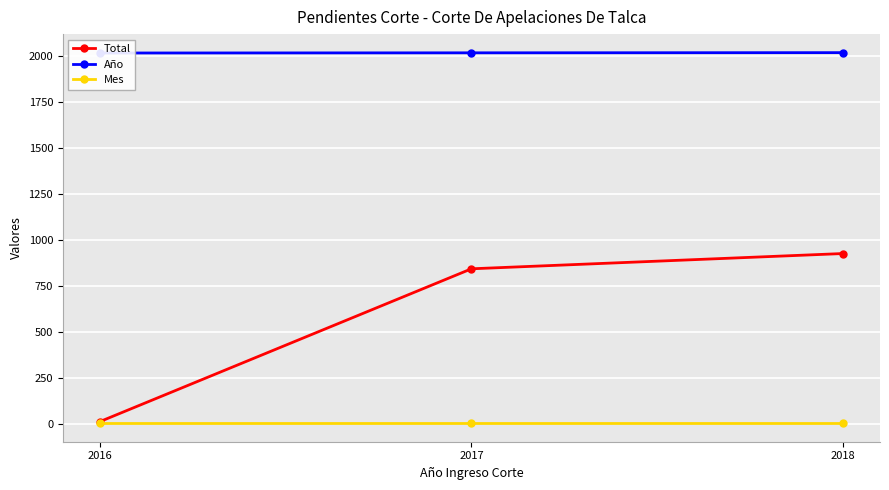

At which label is Total closest to 468?

2017